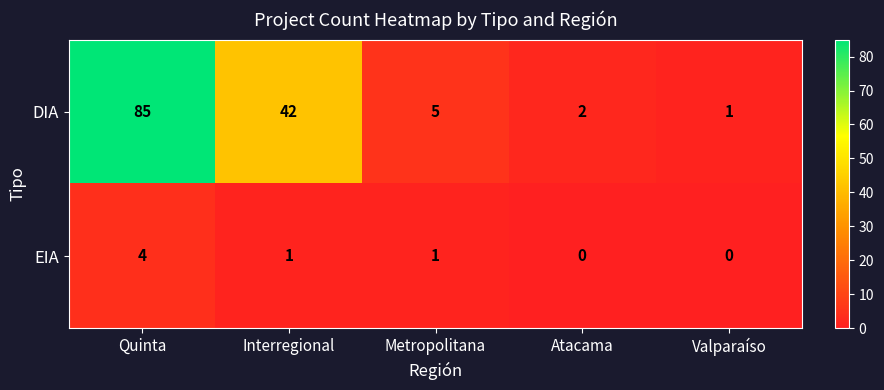

The value of DIA at Interregional is 42. True or false?

True